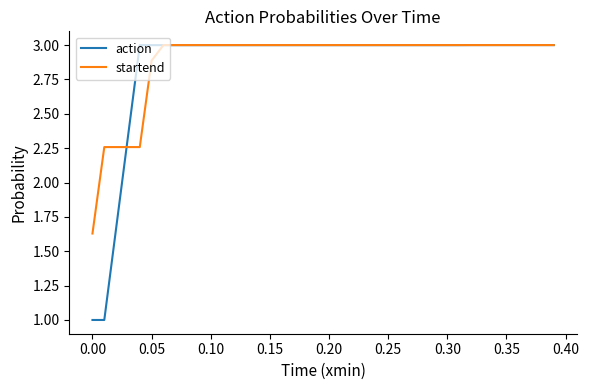

What is the smallest value displayed?

1.0